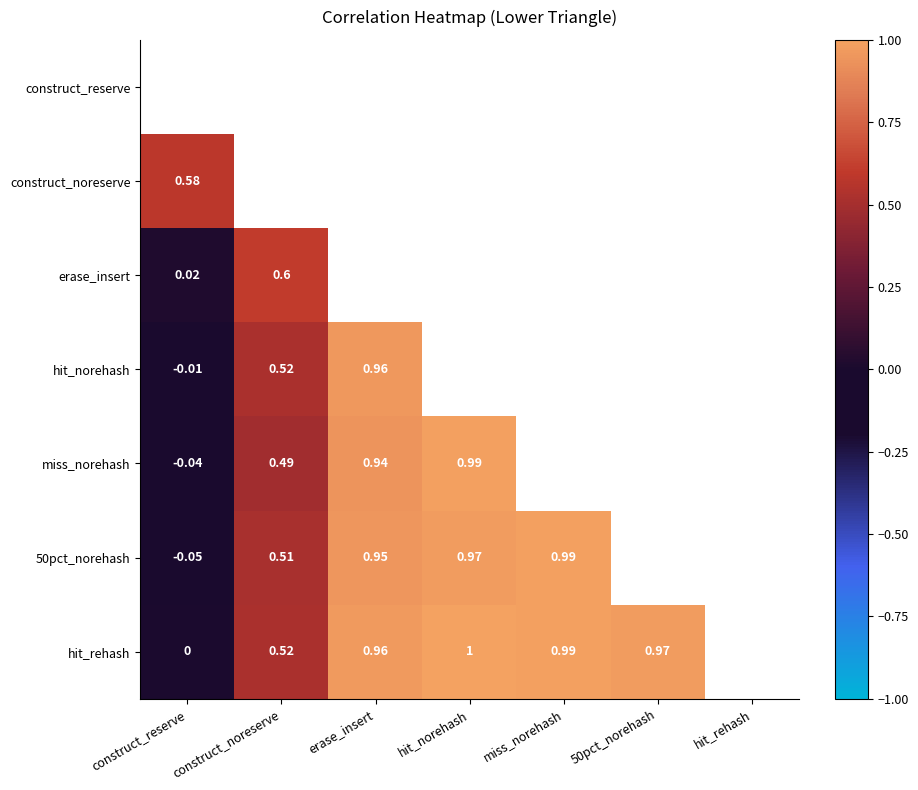

Which label corresponds to the smallest value in the chart?

construct_reserve